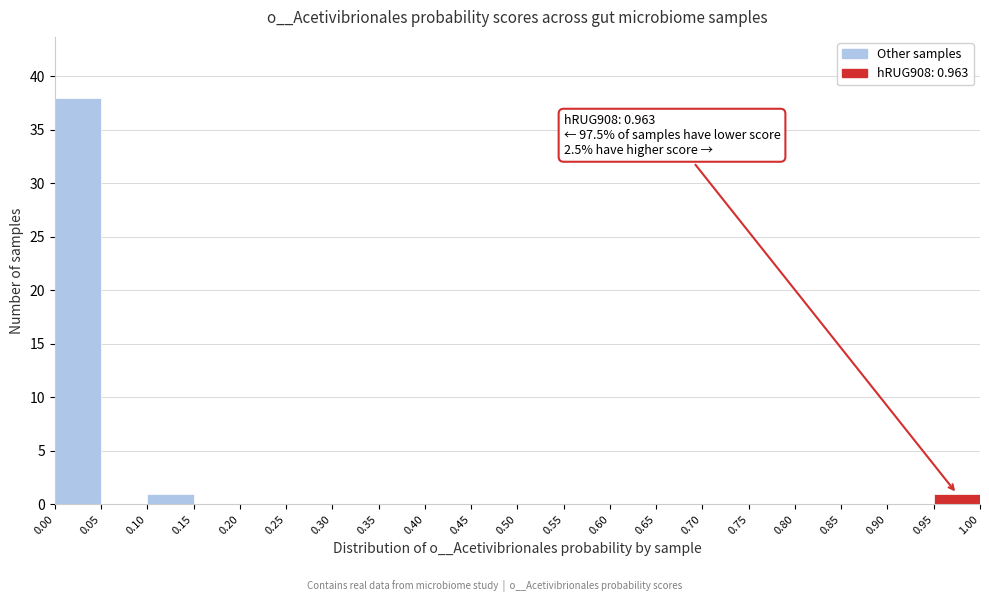

Over which range of the x-axis is the bar tallest?

0.00 to 0.05